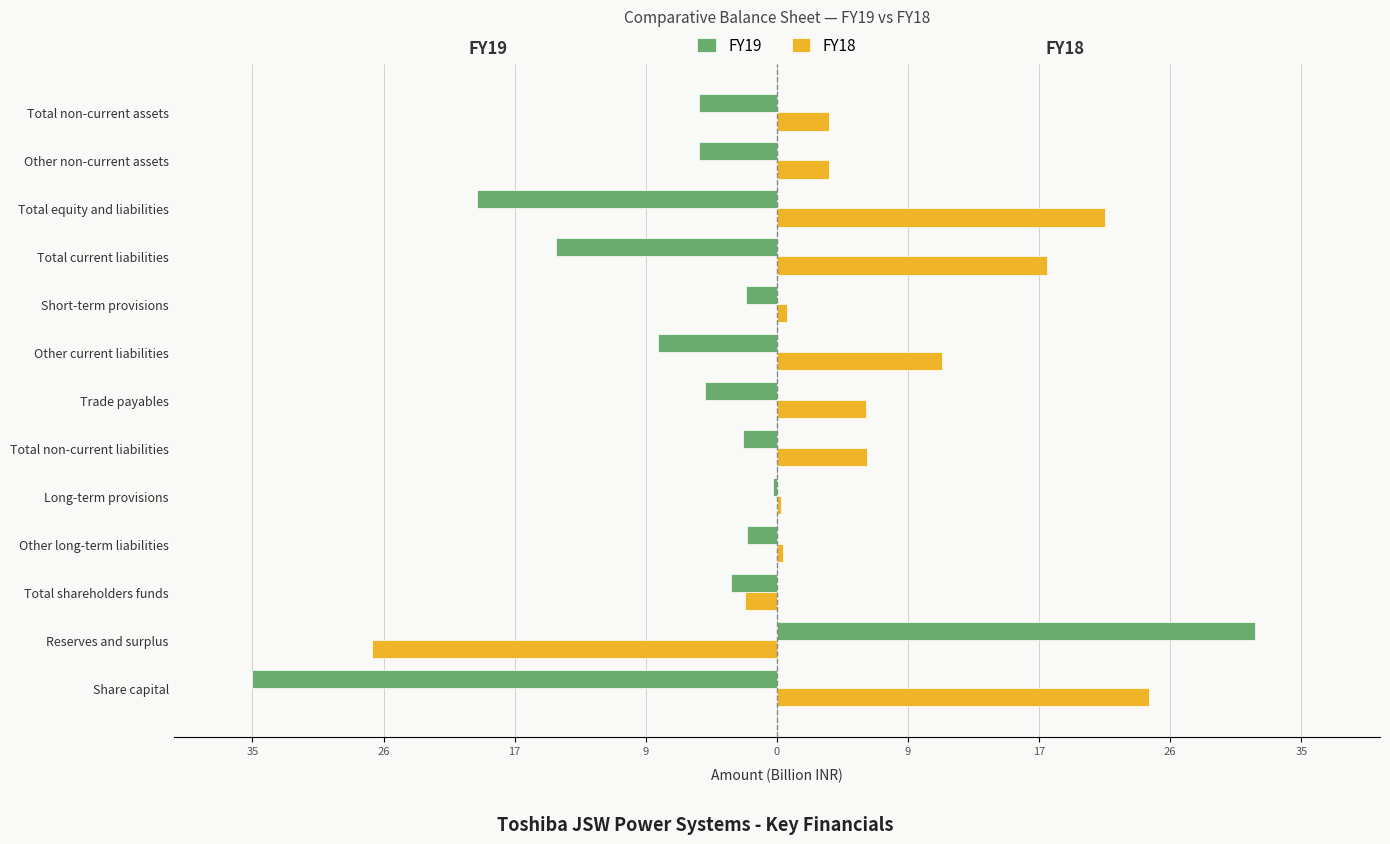

What is the smallest value displayed?

-34.5